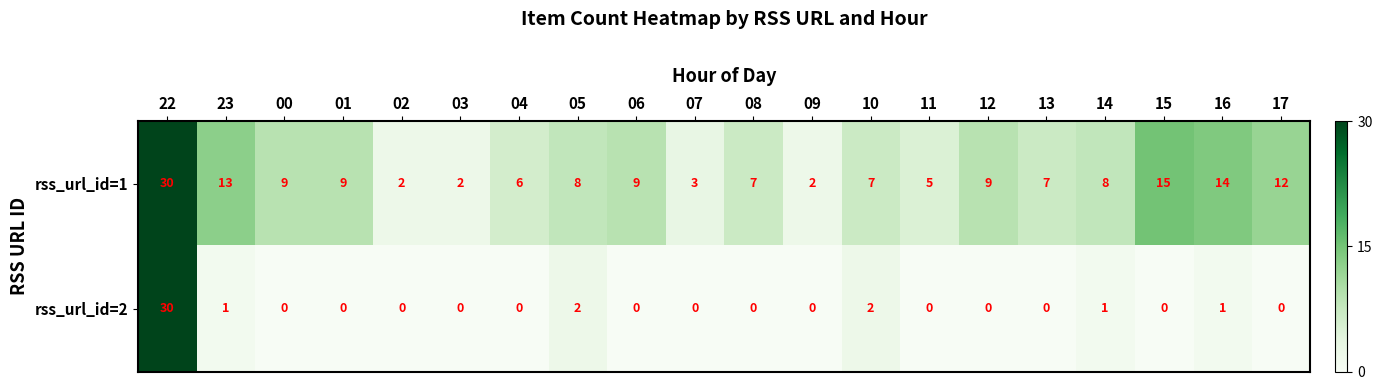

What is the difference between the maximum and second lowest values in the rss_url_id=2 series?

30